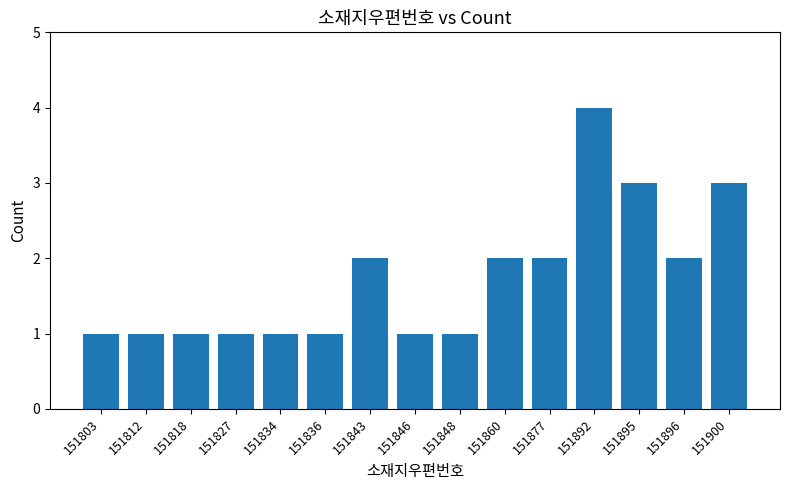

Which label corresponds to the largest value in the chart?

151892